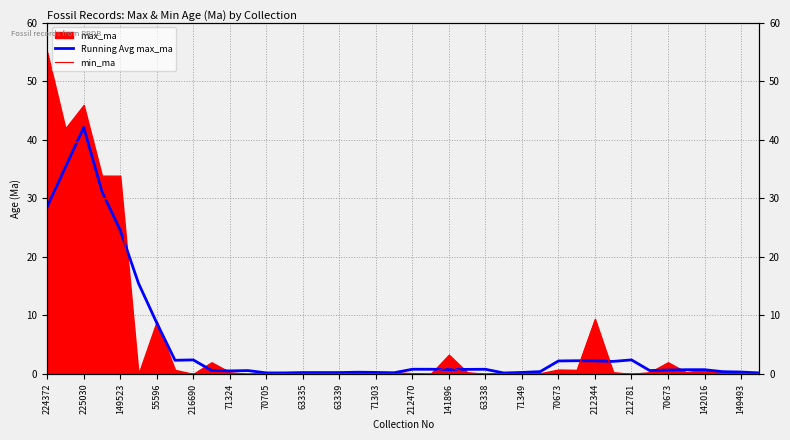

True or false: Running Avg max_ma has a value of 2.1 at 31.

True